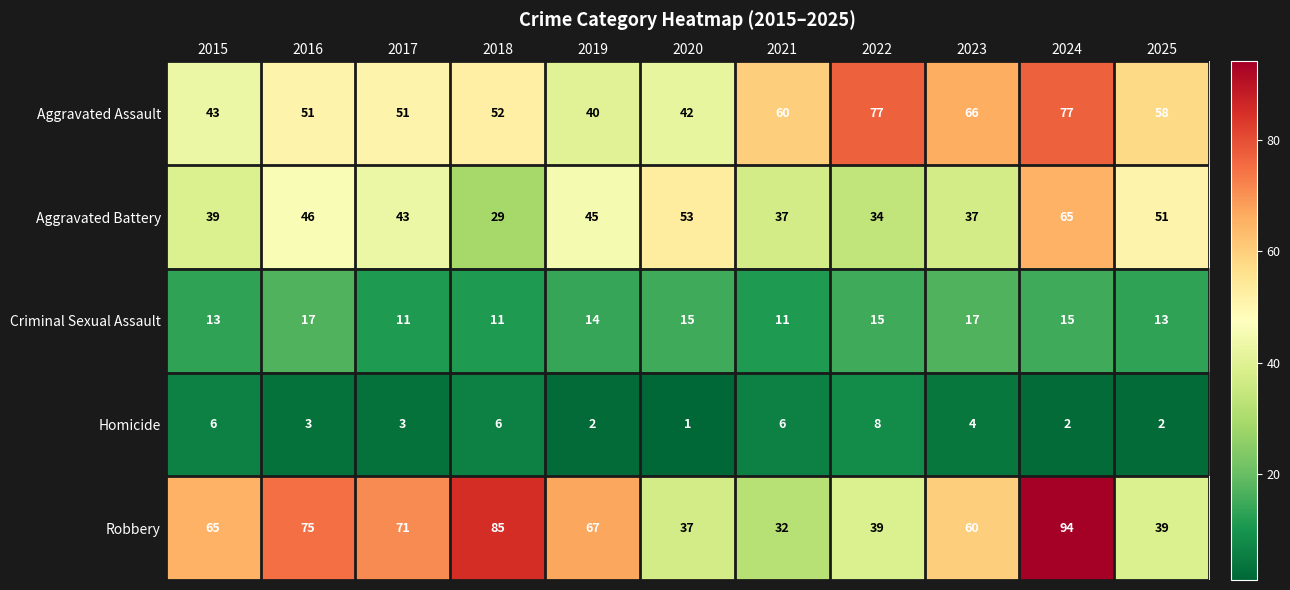

Which category has the lowest value across all series?

2020